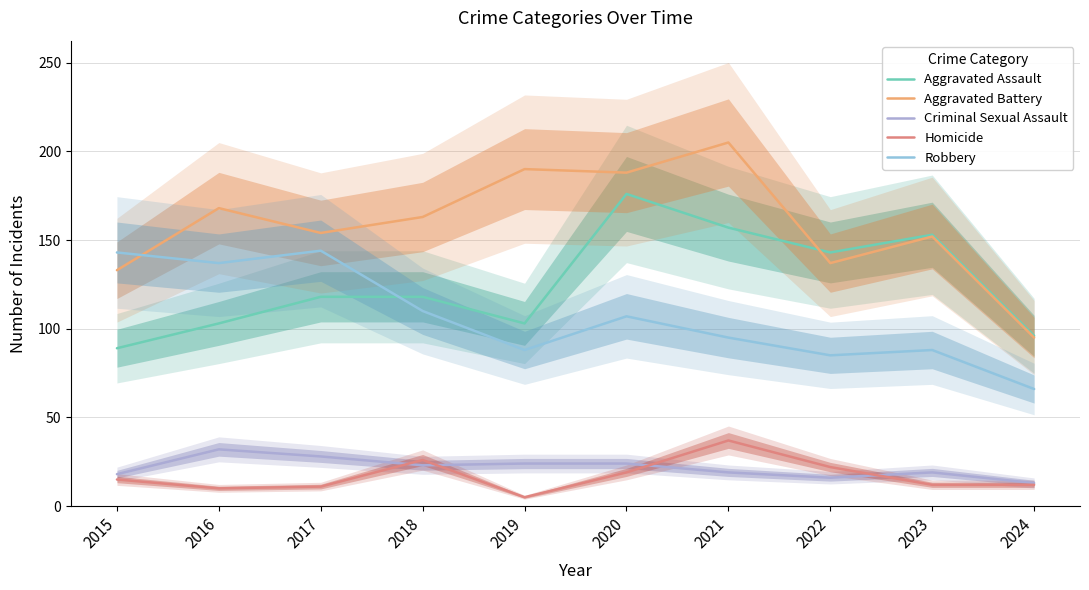

True or false: Aggravated Battery and Homicide cross at least once.

False